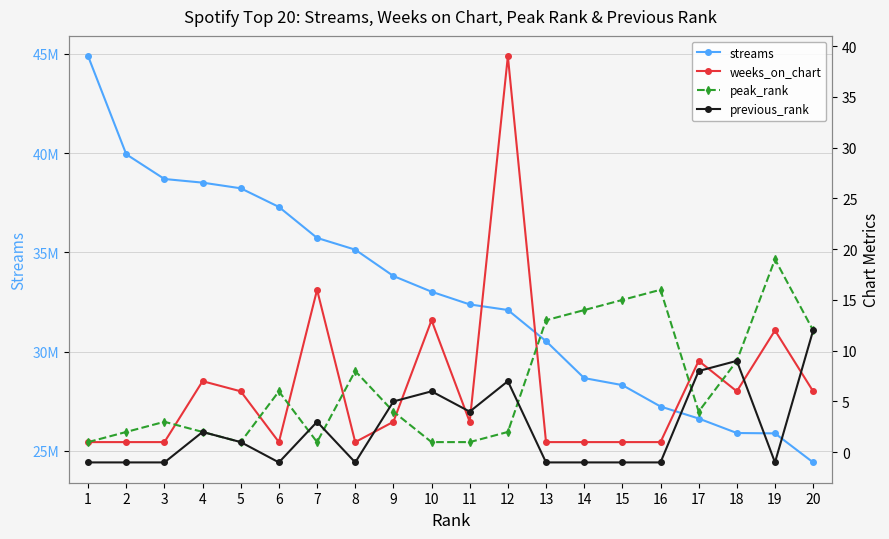

The value of peak_rank at 18 is 2. True or false?

False